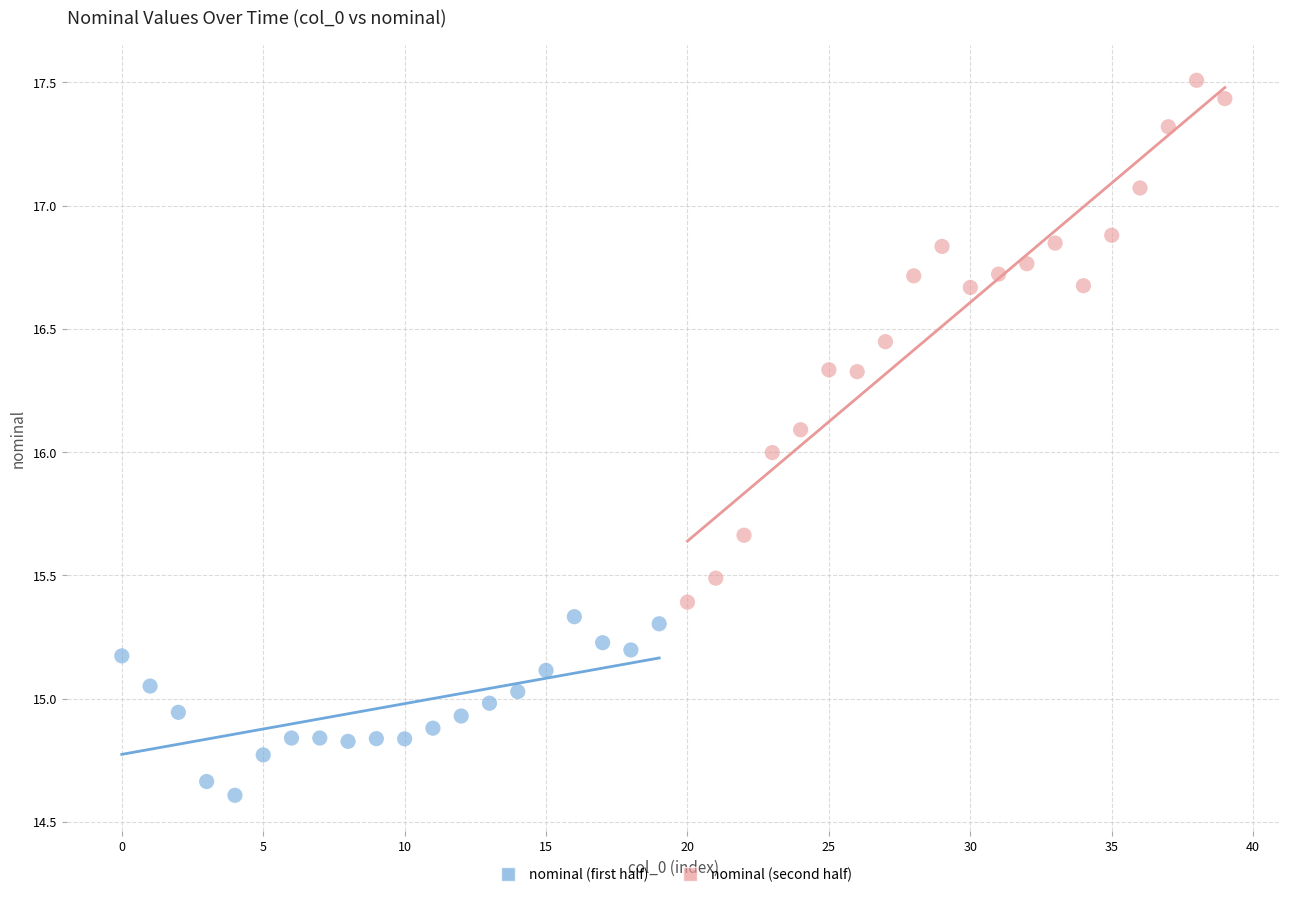

Which series has the largest Y range (max minus min)?

nominal (second half)